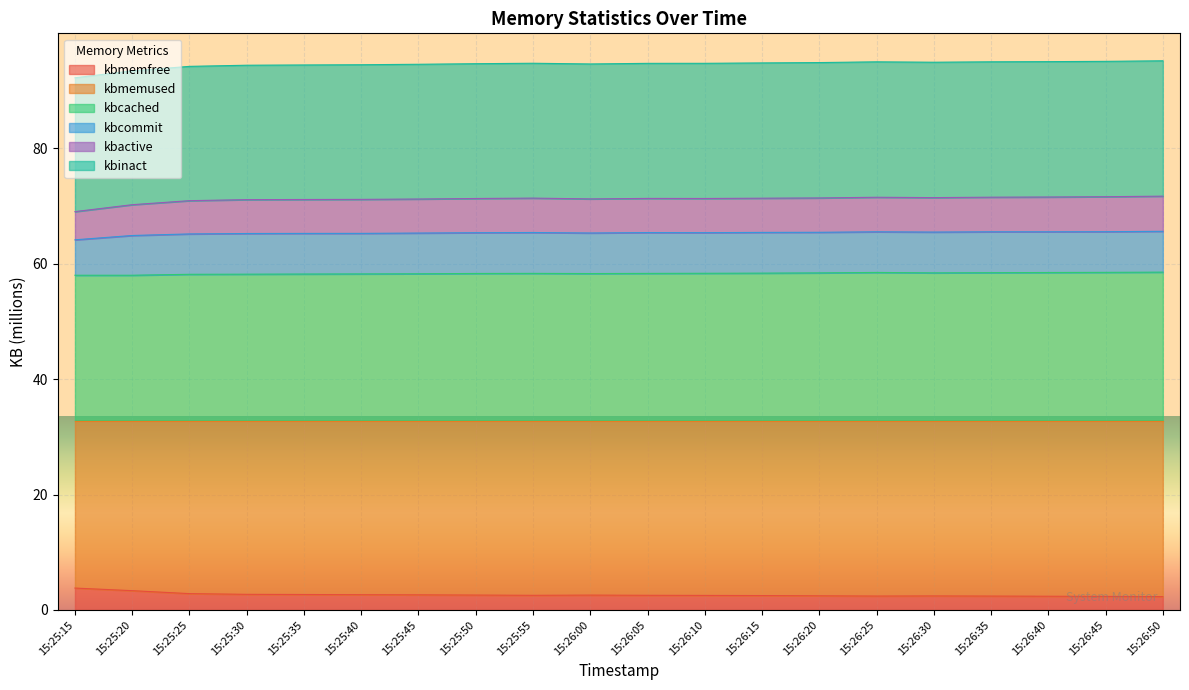

Between 15:25:20 and 15:26:15, which series saw the biggest shift?

kbmemused